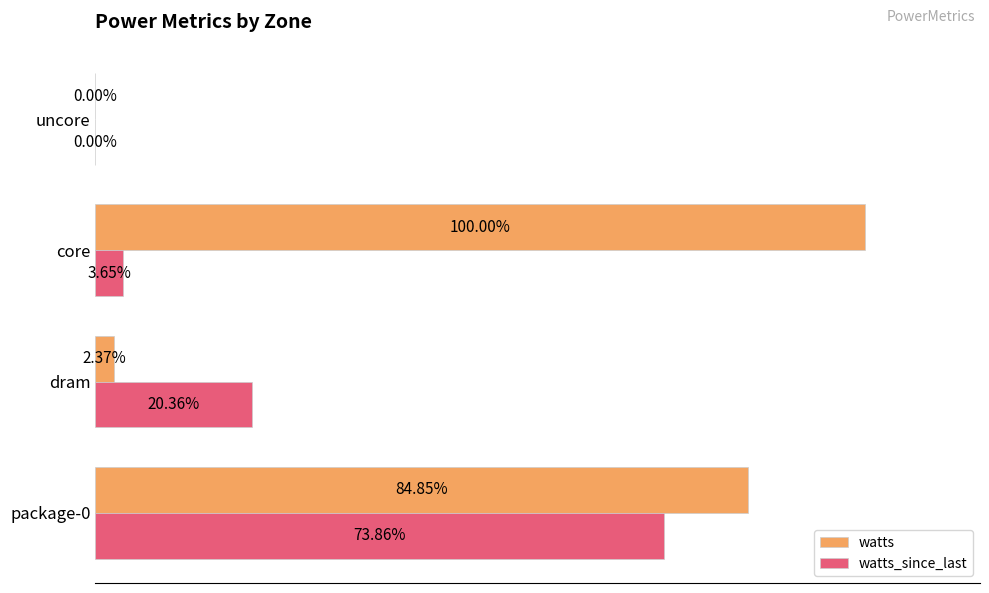

Which category has the highest value across all series?

core